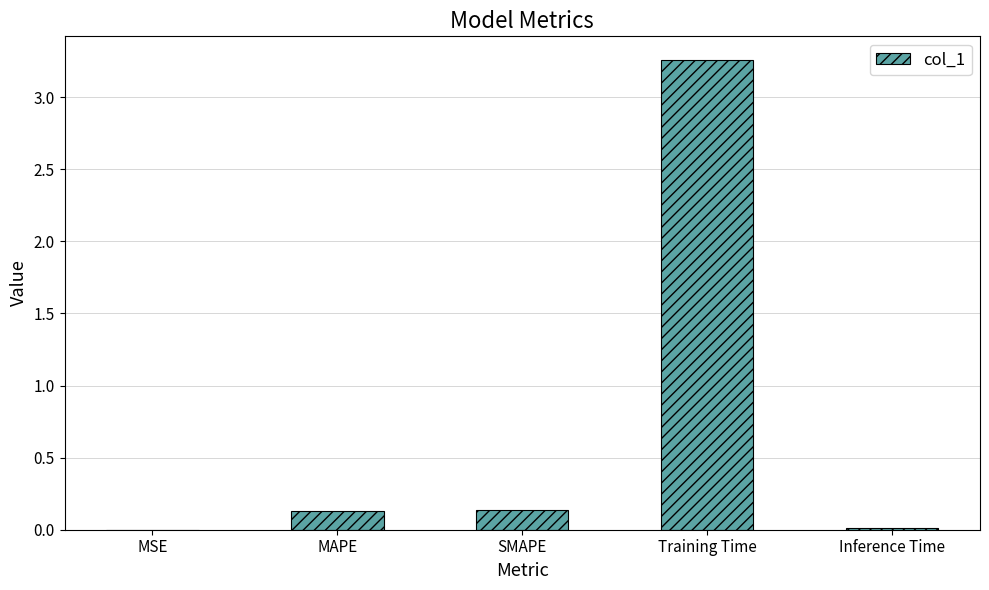

Between MAPE and Training Time, which is larger?

Training Time